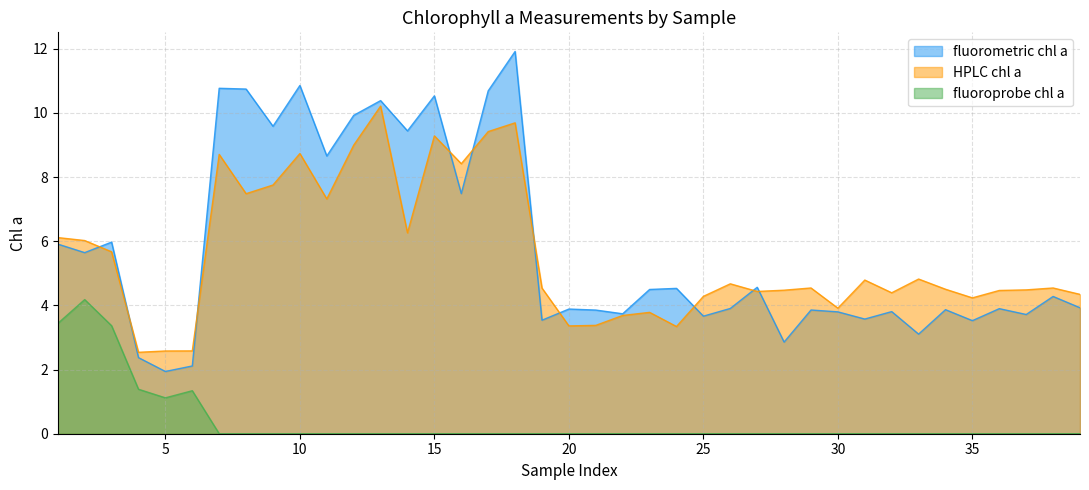

Is the value of fluoroprobe chl a at 6 greater than the value of fluorometric chl a at 39?

No